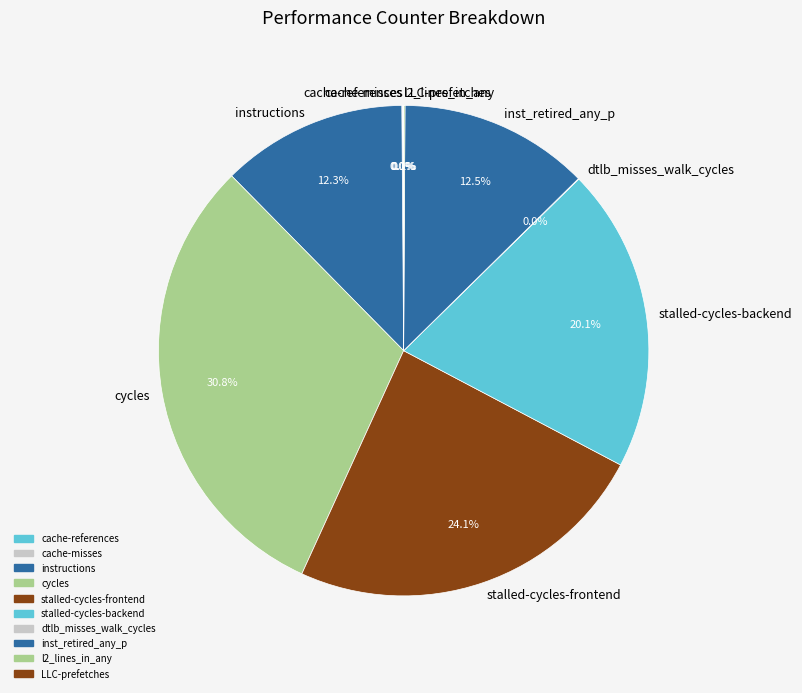

What is the ratio of the value at cycles to the value at instructions?

2.5